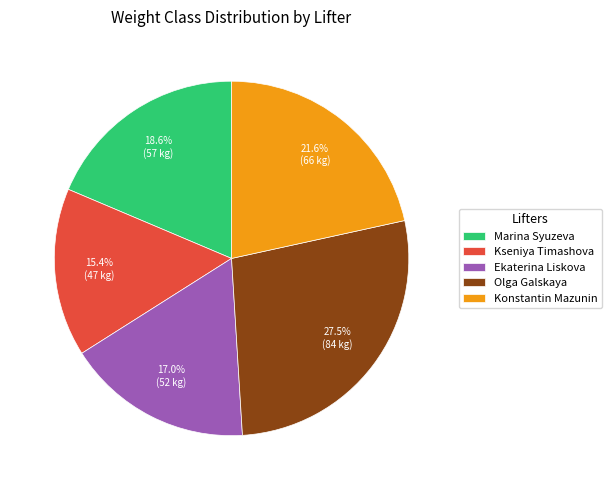

Approximately how many times larger is the value at Marina Syuzeva compared to Olga Galskaya?

0.7